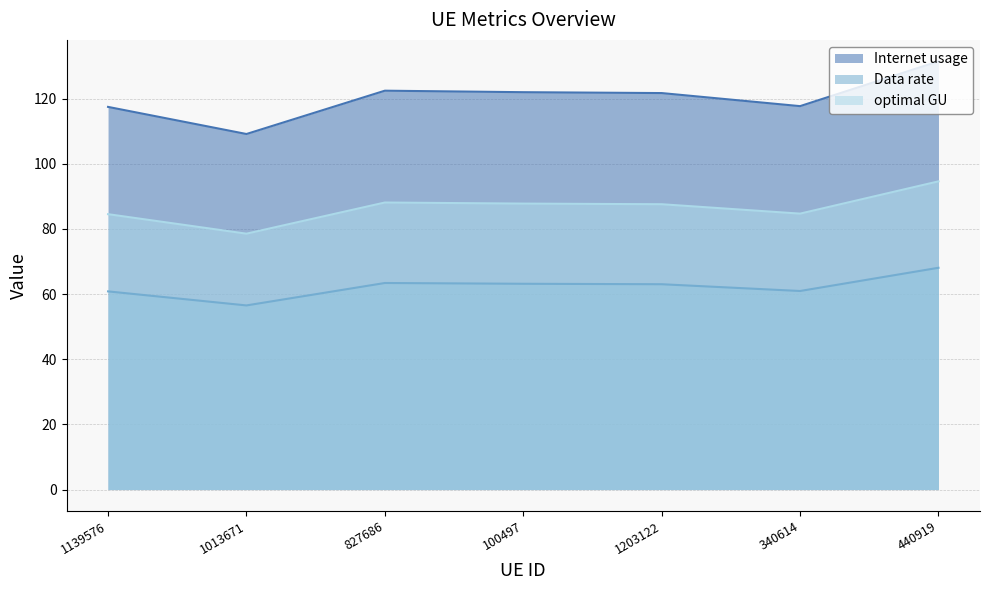

What position from the right is 440919?

1